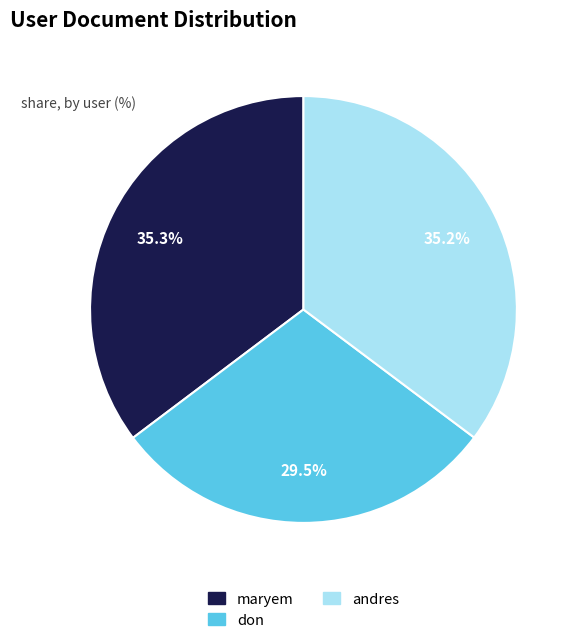

Is don the majority of the pie?

No